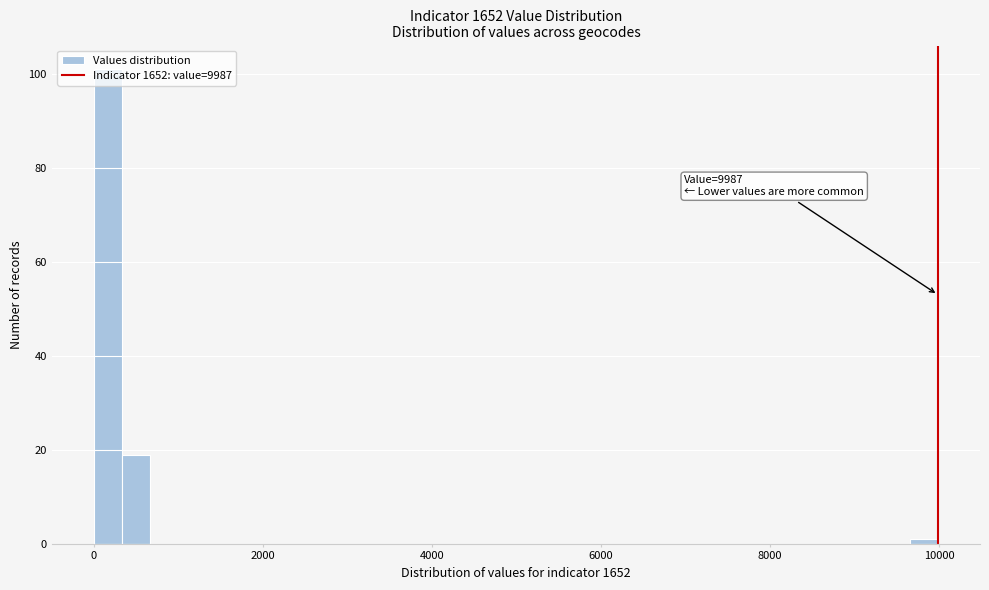

Around what value on the x-axis is the tallest bar? Give the approximate position of its centre, as read against the axis.

200